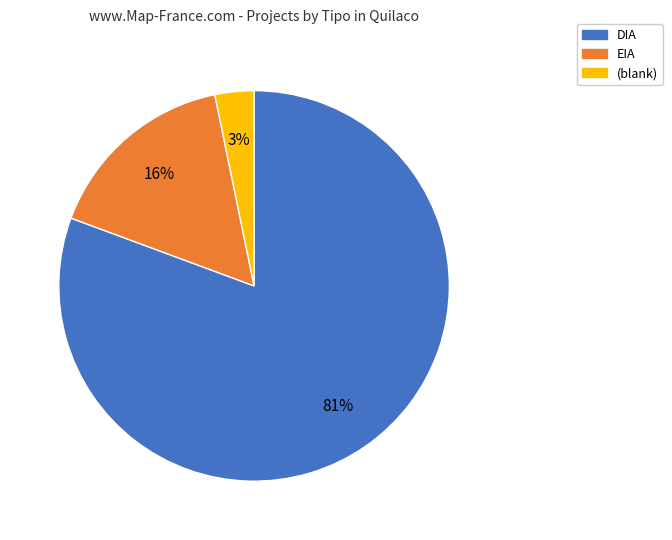

Which has a higher value, EIA or (blank)?

EIA